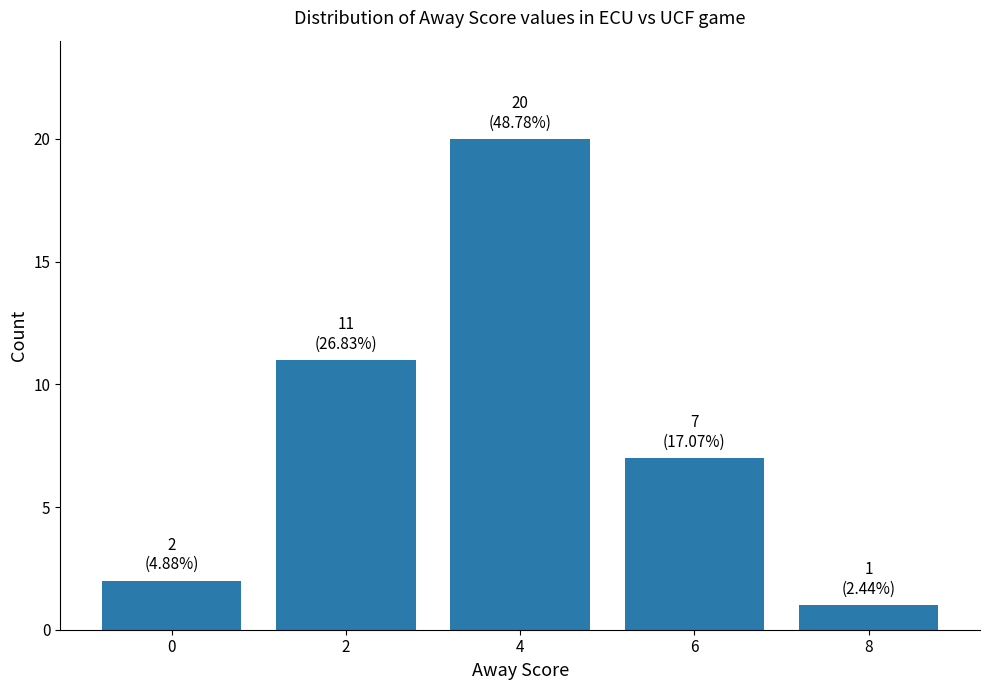

Reading left to right, list all the values displayed in this chart.

0=2	2=11	4=20	6=7	8=1